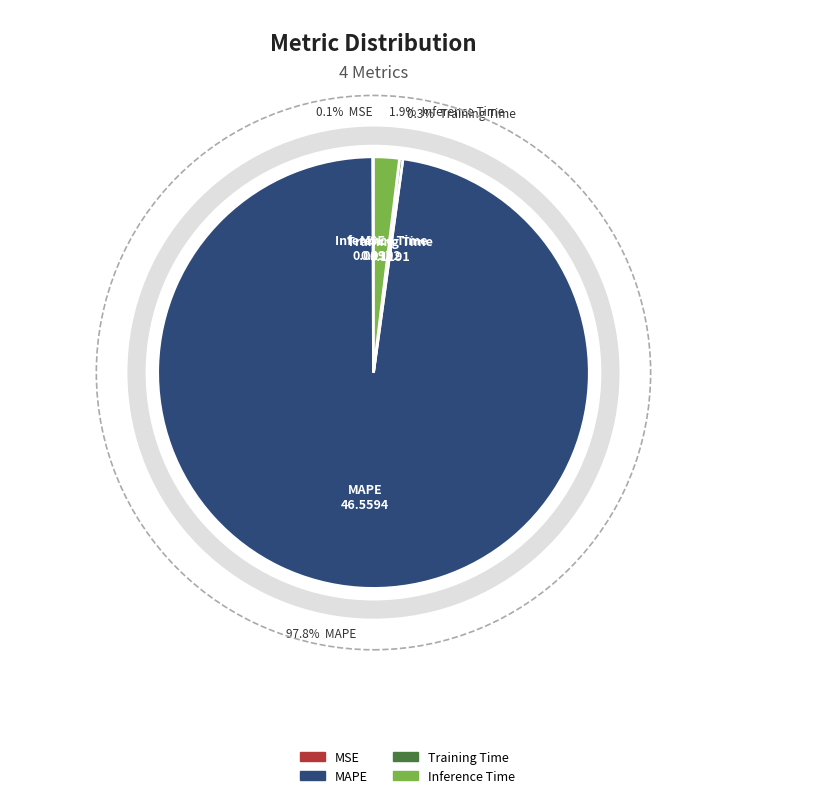

Which category has the biggest portion of the pie?

MAPE